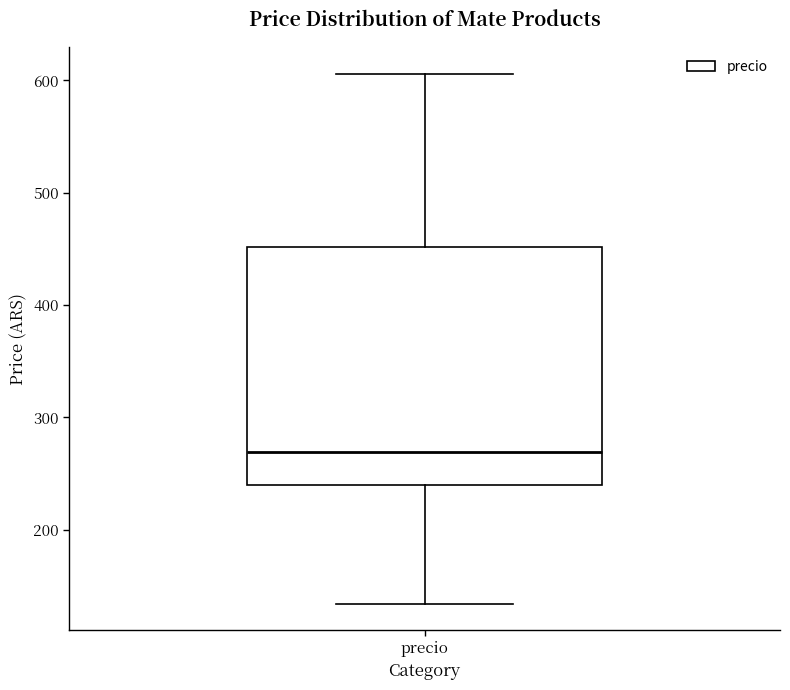

Read this box plot against the y-axis: the position of the median line, the range covered by the box, and the ends of both whiskers. The values are not printed on the chart, so give them approximately, as read against the axis.

median 270, box 240 to 450, whiskers 130 to 610